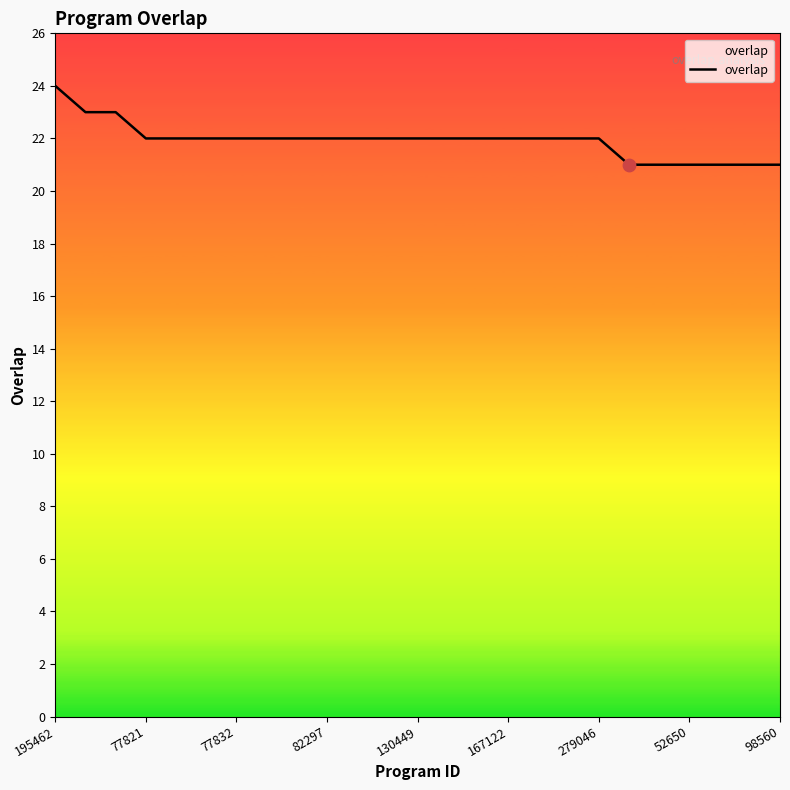

What is the minimum value shown in the chart?

21